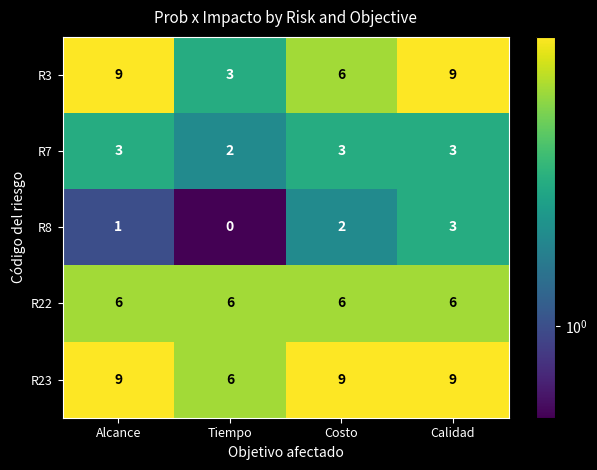

What is the highest value of the R8 series?

3